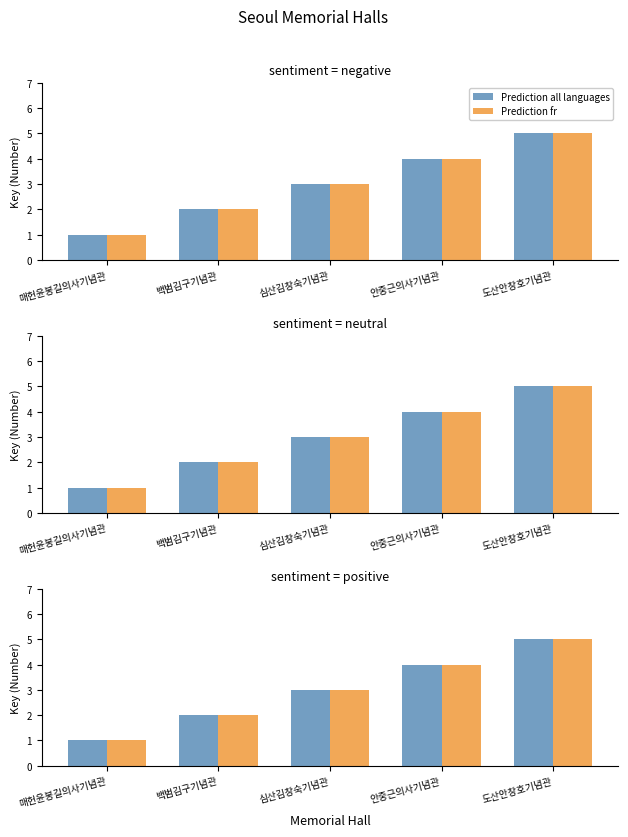

How many data points in Prediction fr are less than 3?

2